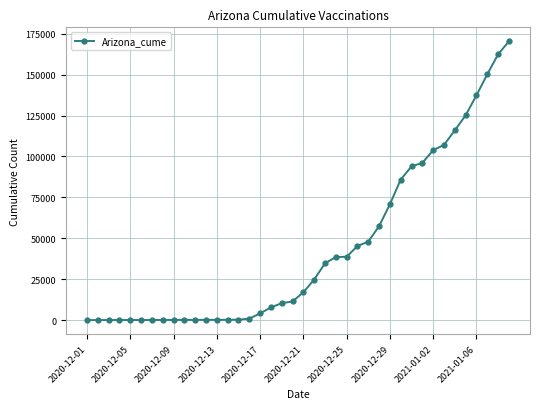

What is the greatest value displayed?

170291